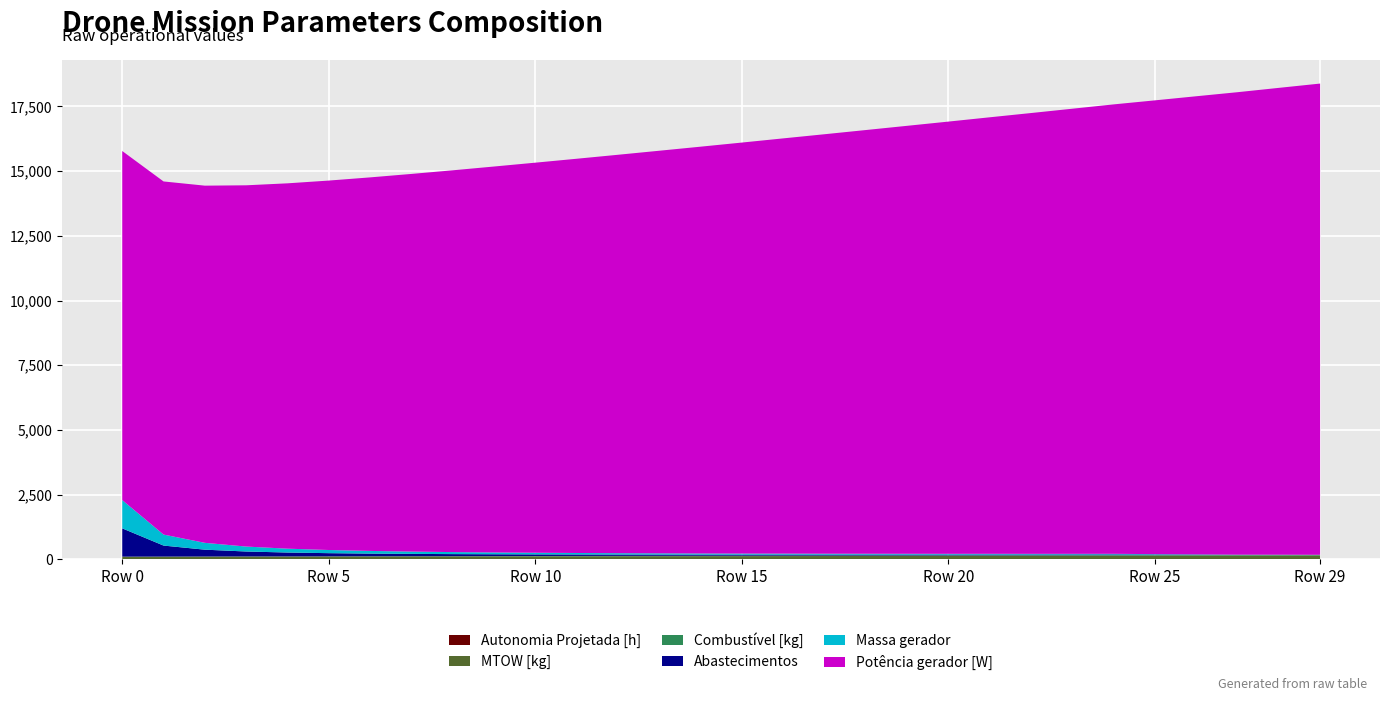

Reading right to left, what are all the values shown in this chart?

Autonomia Projetada [h]: 29=3.6	28=3.6	27=3.5	26=3.4	25=3.3	24=3.2	23=3.1	22=3.0	21=2.9	20=2.8	19=2.7	18=2.6	17=2.5	16=2.3	15=2.2	14=2.1	13=2.0	12=1.9	11=1.7	10=1.6	9=1.5	8=1.4	7=1.2	6=1.1	5=0.9	4=0.8	3=0.6	2=0.5	1=0.3	0=0.2
MTOW [kg]: 29=145.7	28=144.3	27=142.9	26=141.6	25=140.2	24=138.8	23=137.5	22=136.1	21=134.8	20=133.5	19=132.1	18=130.8	17=129.5	16=128.1	15=126.8	14=125.5	13=124.2	12=122.9	11=121.6	10=120.3	9=119.0	8=117.7	7=116.4	6=115.1	5=113.8	4=112.5	3=111.2	2=110.0	1=108.7	0=107.4
Combustível [kg]: 29=30.0	28=29.0	27=28.0	26=27.0	25=26.0	24=25.0	23=24.0	22=23.0	21=22.0	20=21.0	19=20.0	18=19.0	17=18.0	16=17.0	15=16.0	14=15.0	13=14.0	12=13.0	11=12.0	10=11.0	9=10.0	8=9.0	7=8.0	6=7.0	5=6.0	4=5.0	3=4.0	2=3.0	1=2.0	0=1.0
Abastecimentos: 29=0.0	28=3.0	27=5.0	26=12.0	25=18.0	24=25.0	23=26.0	22=27.0	21=29.0	20=30.0	19=32.0	18=34.0	17=36.0	16=39.0	15=41.0	14=44.0	13=48.0	12=52.0	11=57.0	10=63.0	9=70.0	8=78.0	7=89.0	6=103.0	5=122.0	4=149.0	3=191.0	2=264.0	1=425.0	0=1092.0
Massa gerador: 29=0.0	28=3.0	27=5.0	26=12.0	25=18.0	24=25.0	23=26.0	22=27.0	21=29.0	20=30.0	19=32.0	18=34.0	17=36.0	16=39.0	15=41.0	14=44.0	13=48.0	12=52.0	11=57.0	10=63.0	9=70.0	8=78.0	7=89.0	6=103.0	5=122.0	4=149.0	3=191.0	2=264.0	1=425.0	0=1092.0
Potência gerador [W]: 29=18200.1	28=18030.7	27=17861.8	26=17693.5	25=17525.6	24=17358.2	23=17191.3	22=17025.0	21=16859.1	20=16693.6	19=16528.7	18=16364.2	17=16200.3	16=16036.8	15=15873.8	14=15711.2	13=15549.1	12=15387.5	11=15226.3	10=15065.6	9=14905.2	8=14745.4	7=14586.0	6=14427.0	5=14268.4	4=14110.2	3=13952.5	2=13795.2	1=13638.3	0=13481.7